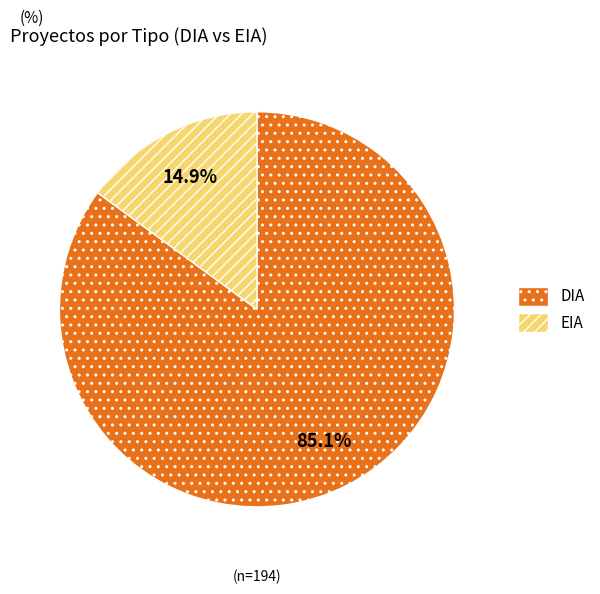

Do DIA and EIA together represent more than half of the pie?

Yes